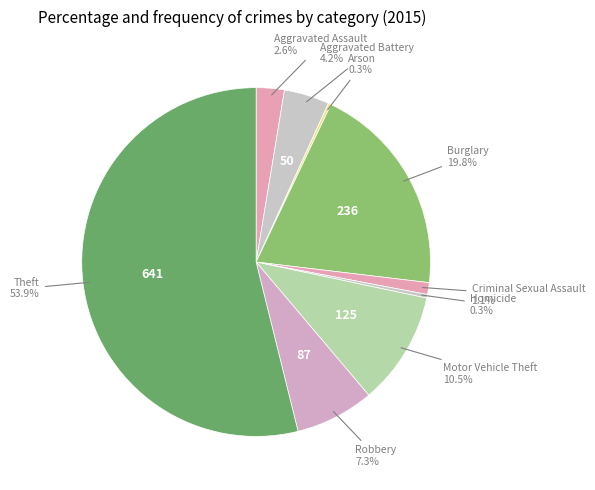

Which category has the biggest portion of the pie?

Theft